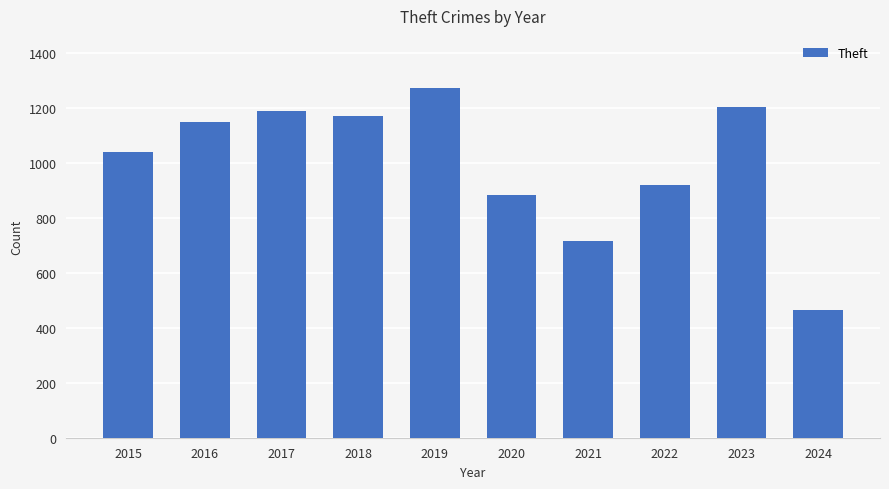

Rank the categories by value from lowest to highest.

2024, 2021, 2020, 2022, 2015, 2016, 2018, 2017, 2023, 2019